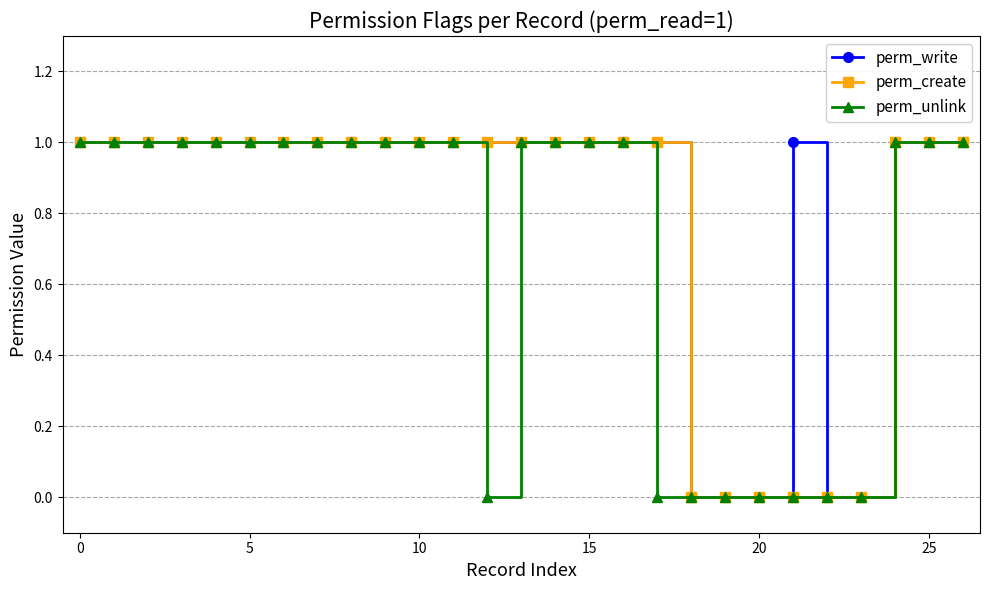

Does the chart display data point markers on the line(s)?

Yes